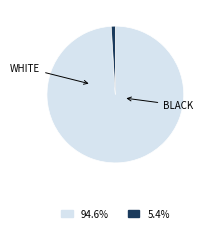

How many segments does this pie chart have?

2